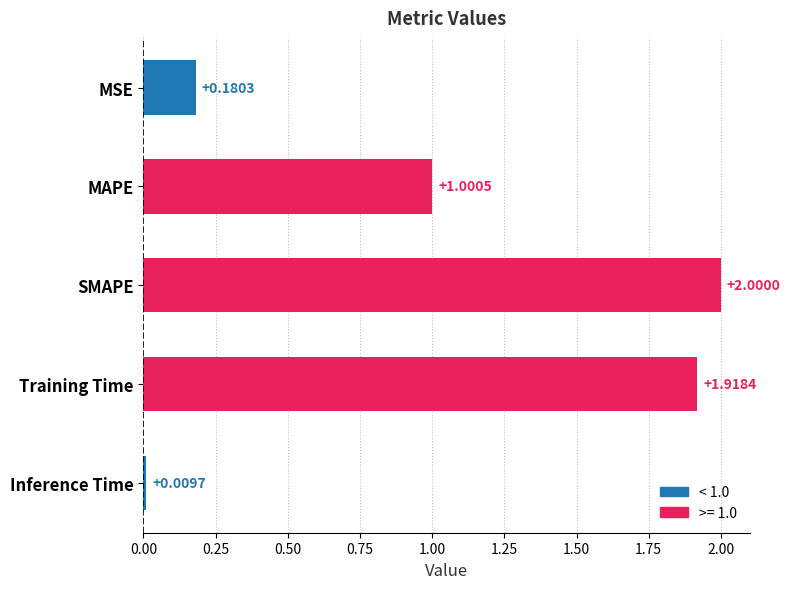

How many values are below 1?

2